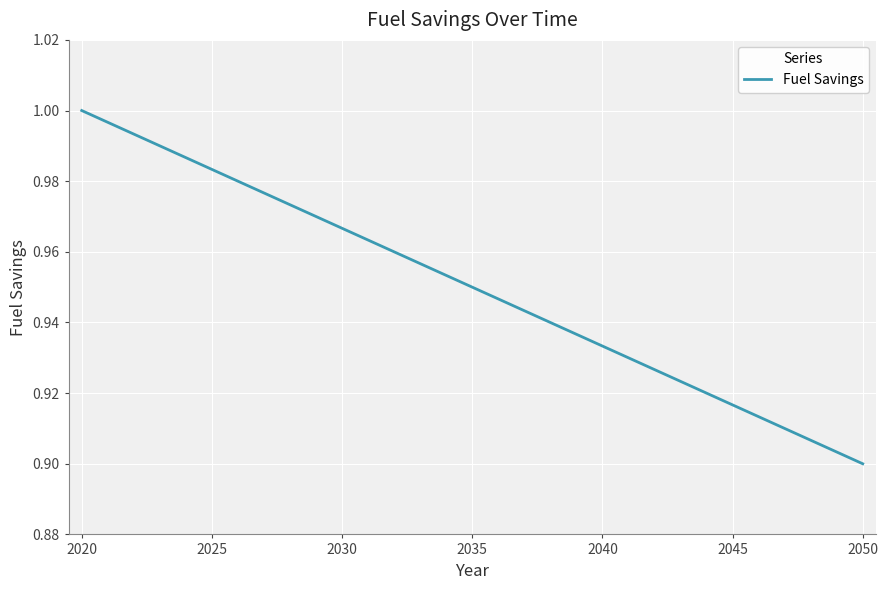

At which label is the value closest to 0?

2050